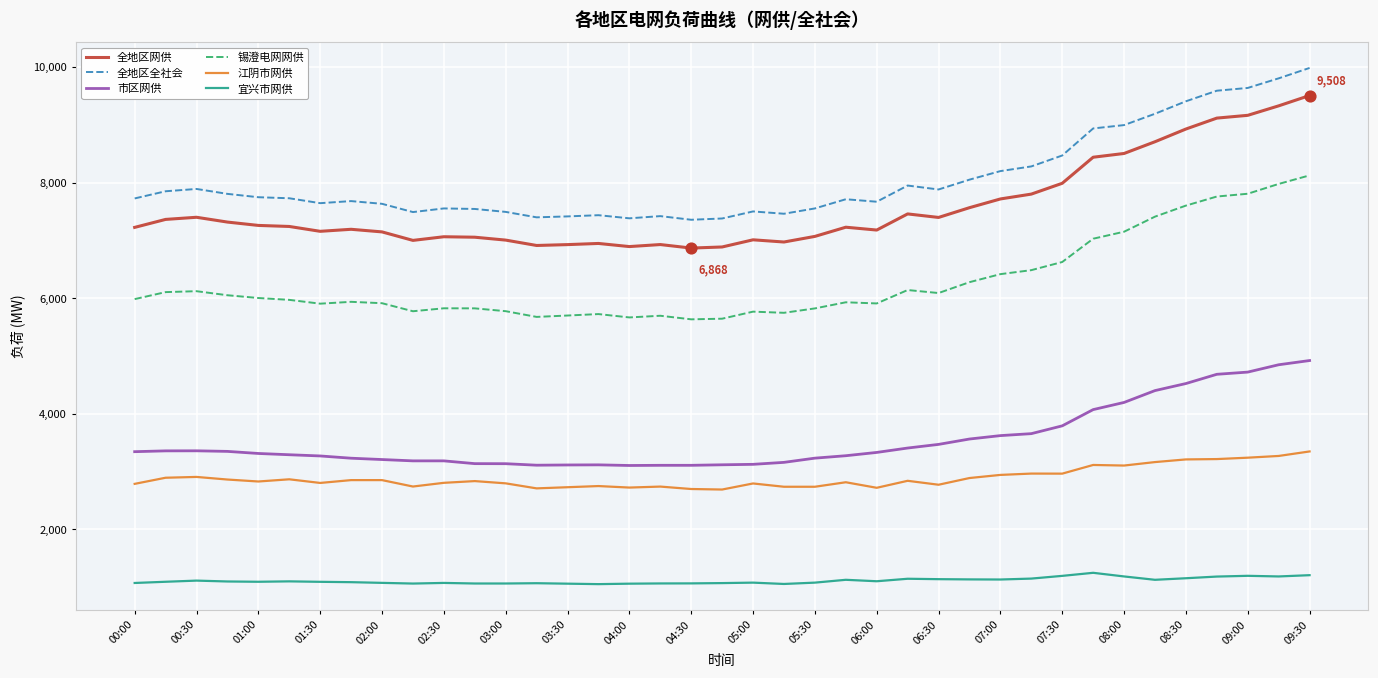

What are all the series names shown in the legend?

全地区网供, 全地区全社会, 市区网供, 锡澄电网网供, 江阴市网供, 宜兴市网供